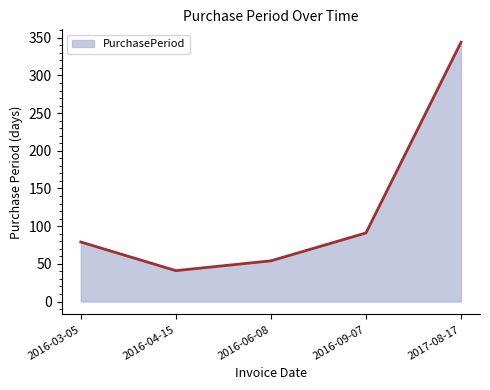

Reading left to right, transcribe all the data shown in this chart.

2016-03-05=79	2016-04-15=41	2016-06-08=54	2016-09-07=91	2017-08-17=344